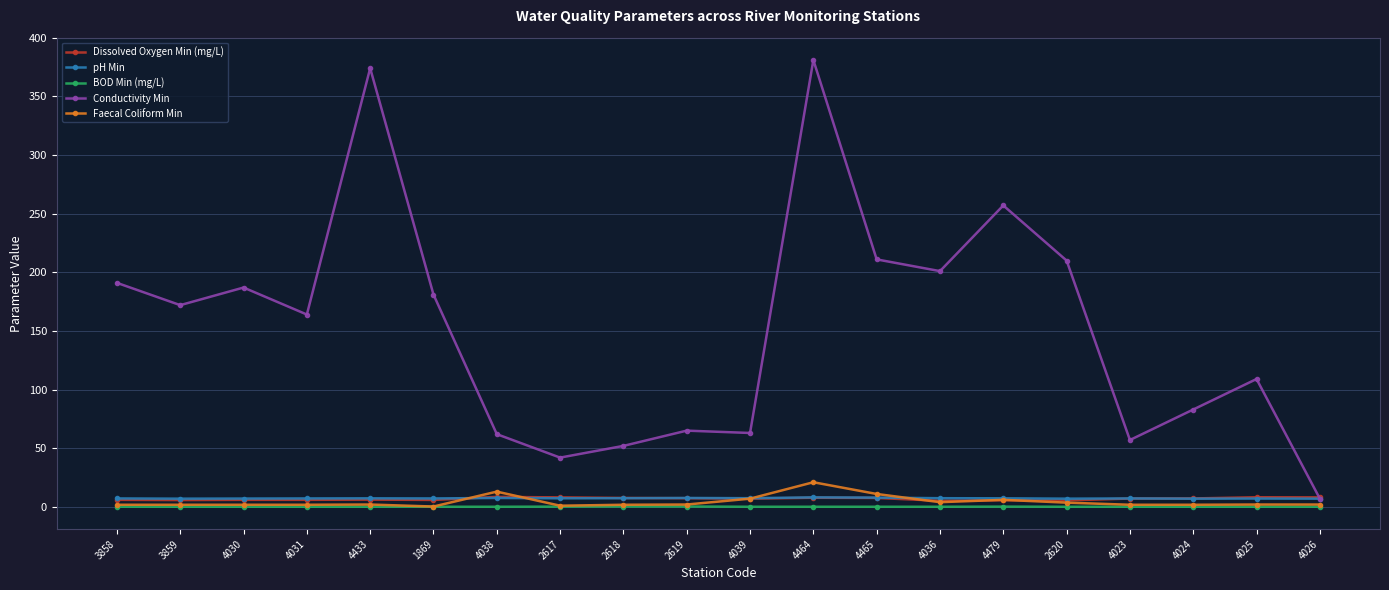

The value of Conductivity Min at 3858 is 191.0. True or false?

True